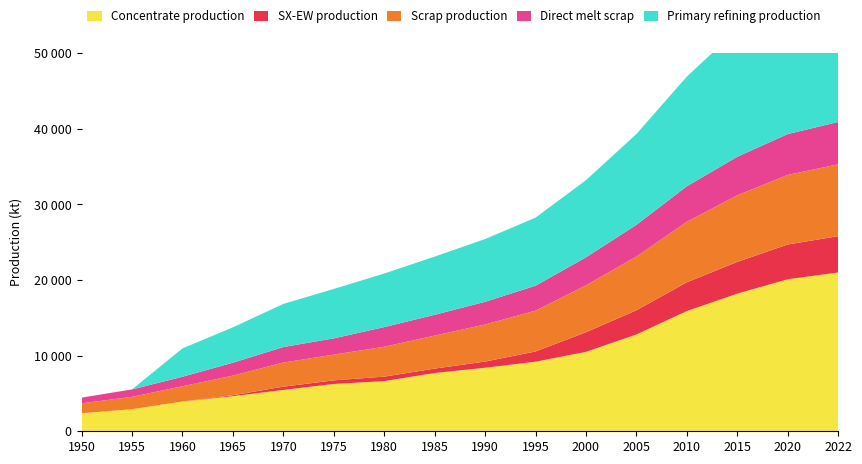

Reading left to right, list all the values displayed in this chart.

Concentrate production: 1950=2385.7	1955=2926.2	1960=3933.3	1965=4643.5	1970=5470.3	1975=6254.7	1980=6636.1	1985=7706.8	1990=8400.0	1995=9200.0	2000=10500.0	2005=12800.0	2010=15900.0	2015=18200.0	2020=20100.0	2022=21000.0
SX-EW production: 1950=0.0	1955=0.0	1960=0.0	1965=125.5	1970=429.7	1975=480.3	1980=590.9	1985=581.2	1990=820.0	1995=1350.0	2000=2600.0	2005=3200.0	2010=3800.0	2015=4200.0	2020=4600.0	2022=4800.0
Scrap production: 1950=1308.7	1955=1627.9	1960=2021.8	1965=2593.1	1970=3186.9	1975=3401.8	1980=3946.5	1985=4360.8	1990=4900.0	1995=5400.0	2000=6200.0	2005=7100.0	2010=8000.0	2015=8800.0	2020=9200.0	2022=9500.0
Direct melt scrap: 1950=756.1	1955=981.9	1960=1257.2	1965=1705.9	1970=2053.6	1975=2150.8	1980=2603.1	1985=2753.6	1990=3000.0	1995=3300.0	2000=3700.0	2005=4200.0	2010=4700.0	2015=5100.0	2020=5400.0	2022=5600.0
Primary refining production: 1950=0.0	1955=0.0	1960=3746.1	1965=4675.9	1970=5703.0	1975=6535.9	1980=7077.6	1985=7697.0	1990=8300.0	1995=9000.0	2000=10200.0	2005=12000.0	2010=14500.0	2015=16800.0	2020=18500.0	2022=19800.0